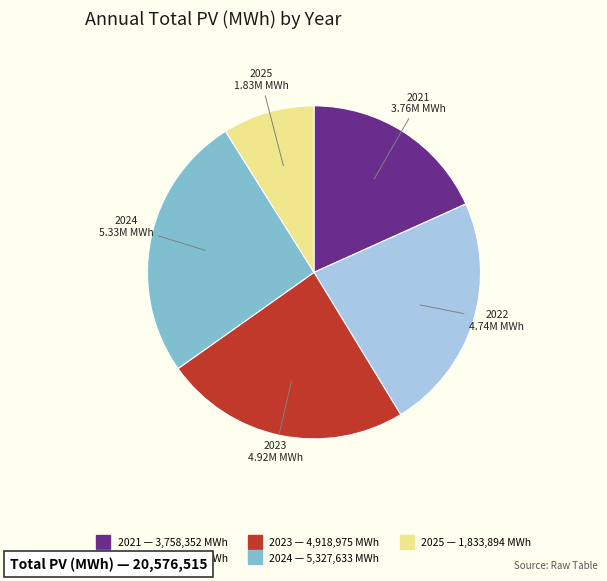

Is the sum of 2023 and 2021 greater than half?

No